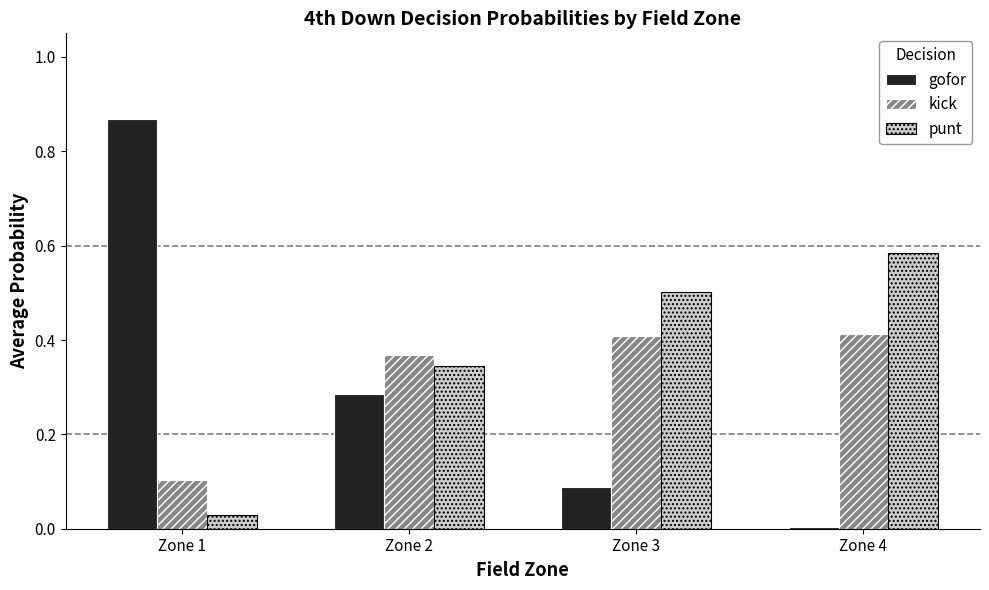

Which series has the largest total across all categories?

punt